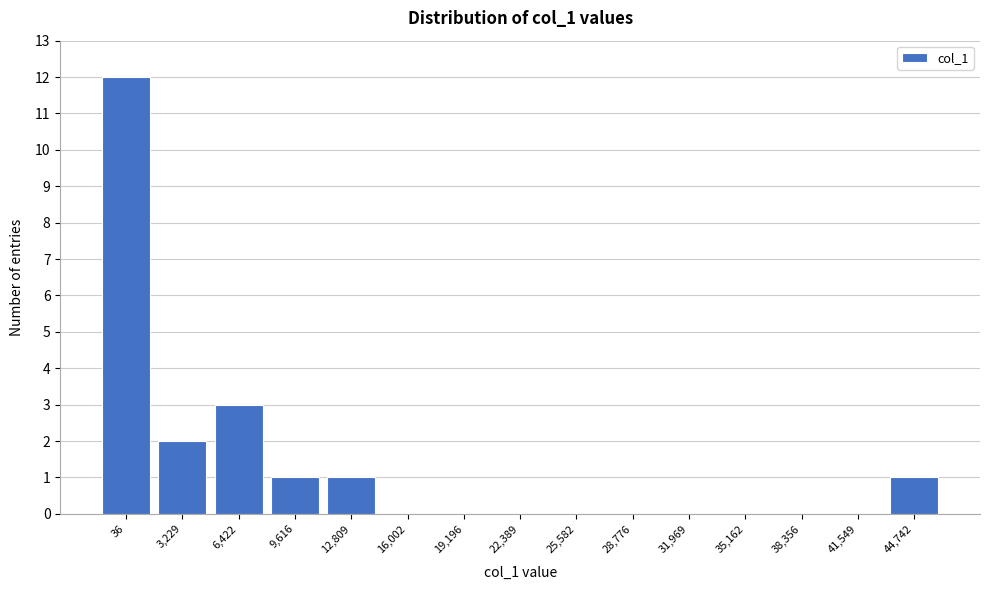

Reading left to right, transcribe all the data shown in this chart.

36=12	3,229=2	6,422=3	9,616=1	12,809=1	16,002=0	19,196=0	22,389=0	25,582=0	28,776=0	31,969=0	35,162=0	38,356=0	41,549=0	44,742=1